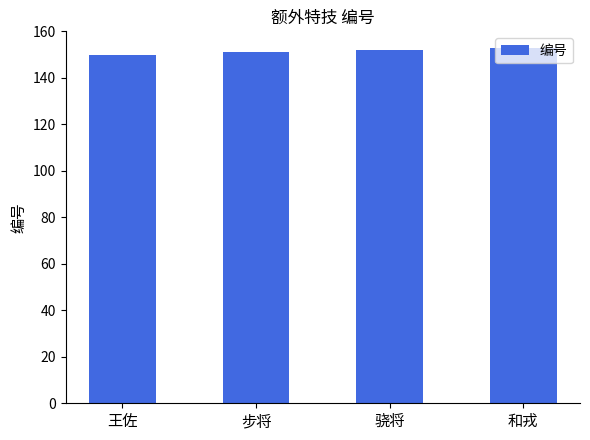

True or false: the data shows 150 at 王佐.

True